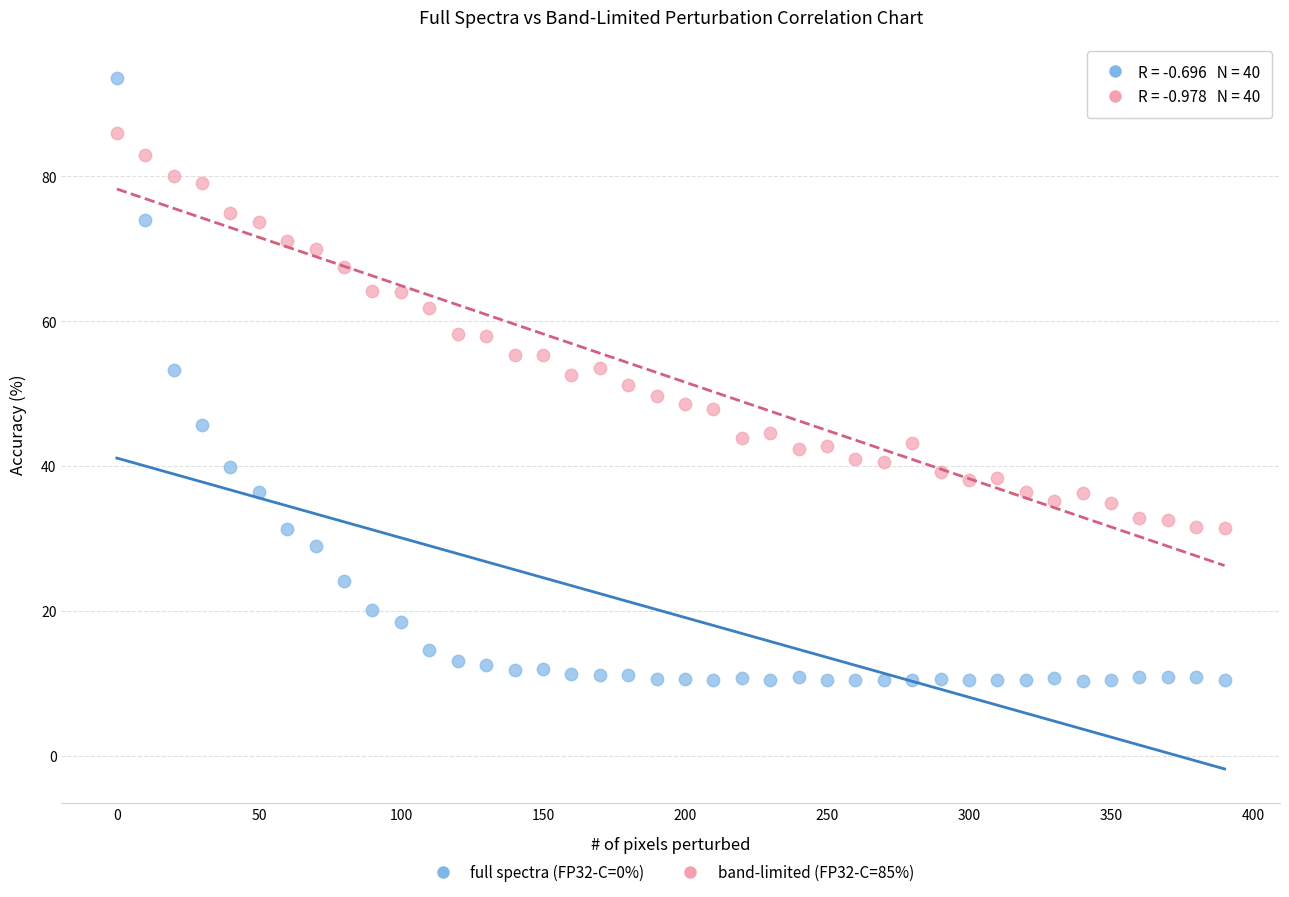

Which series has the widest spread of Y values?

full spectra (FP32-C=0%)